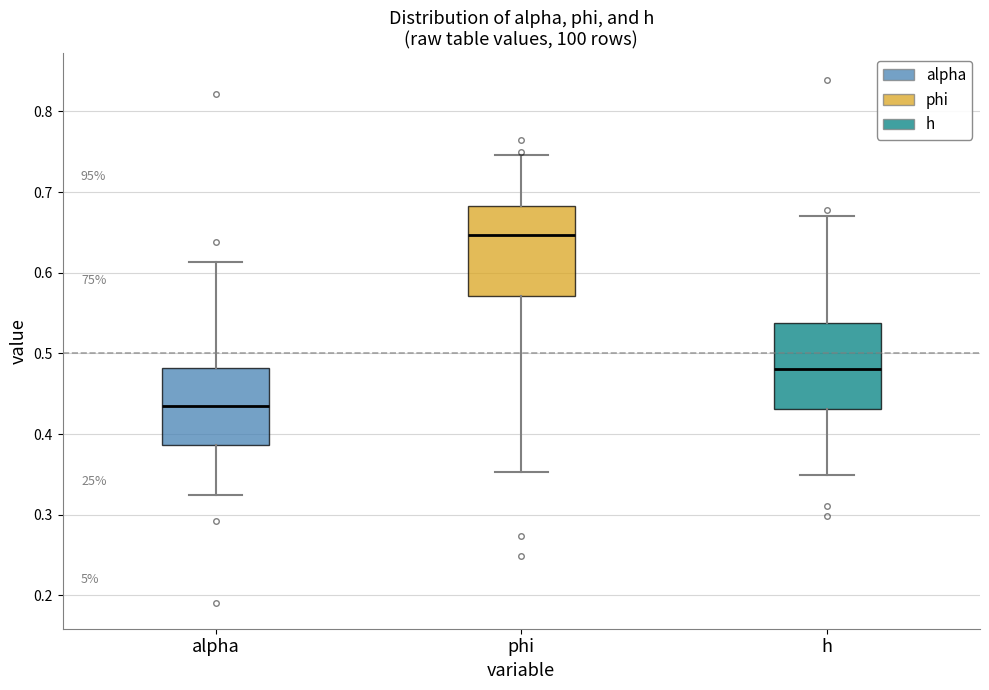

Where does the median line of the box for alpha sit on the y-axis? The values are not printed on the chart, so give them approximately, as read against the axis.

0.43